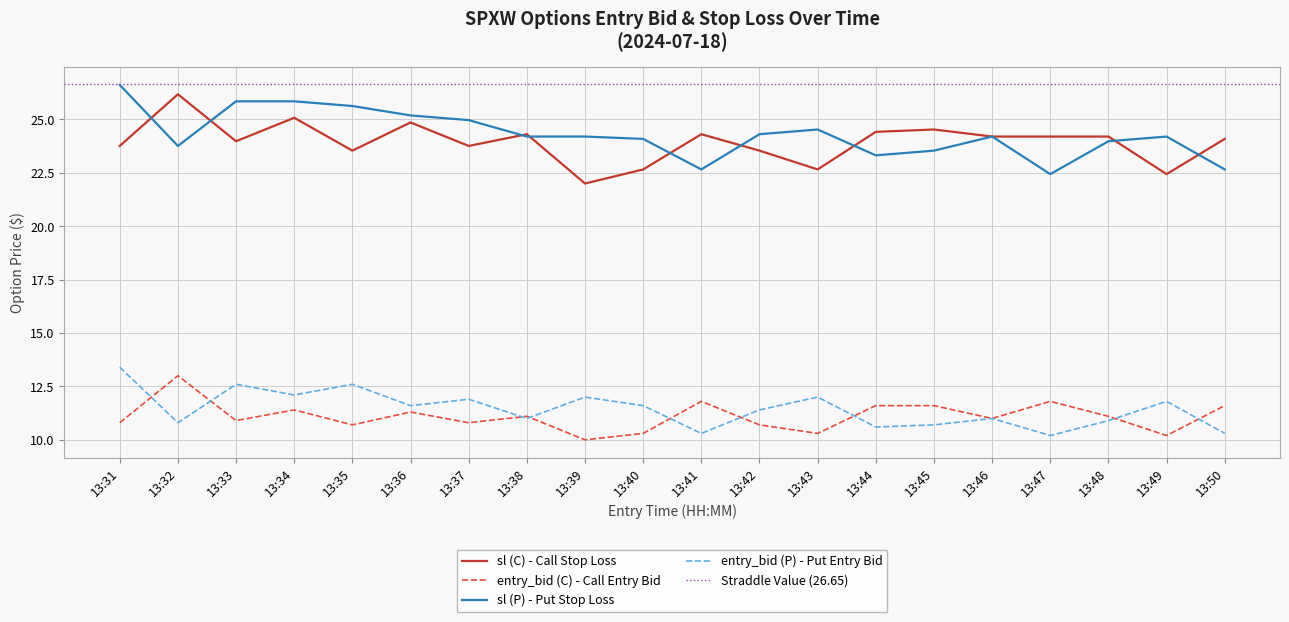

Between 13:31 and 13:42, which series saw the biggest shift?

sl (P)